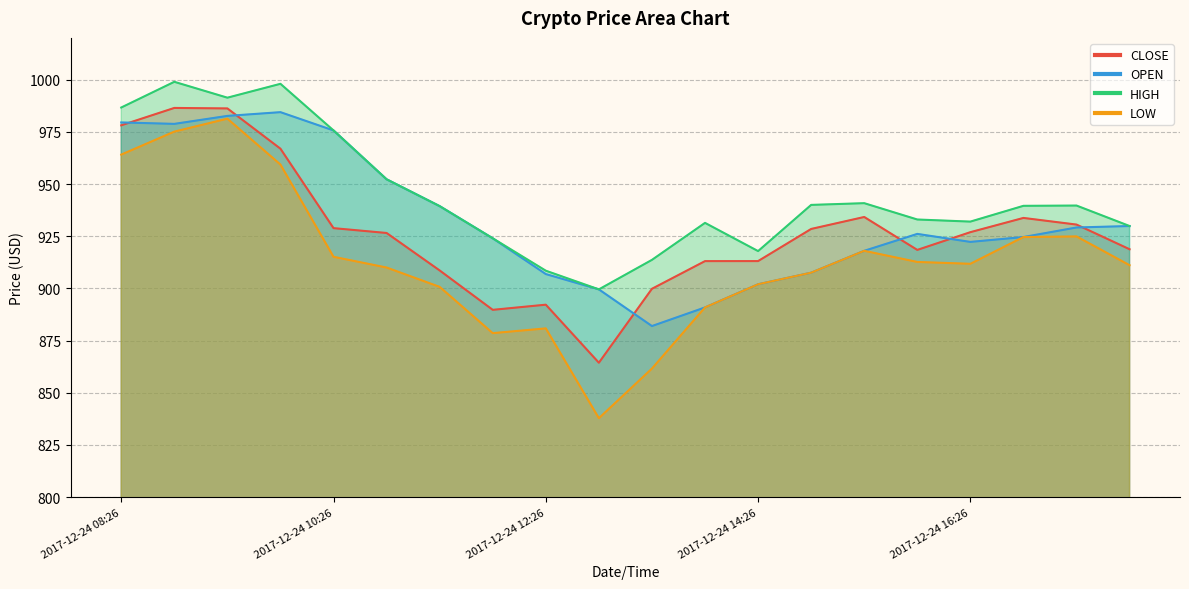

True or false: LOW has a value of 1413.8 at 2017-12-24 13:56.

False